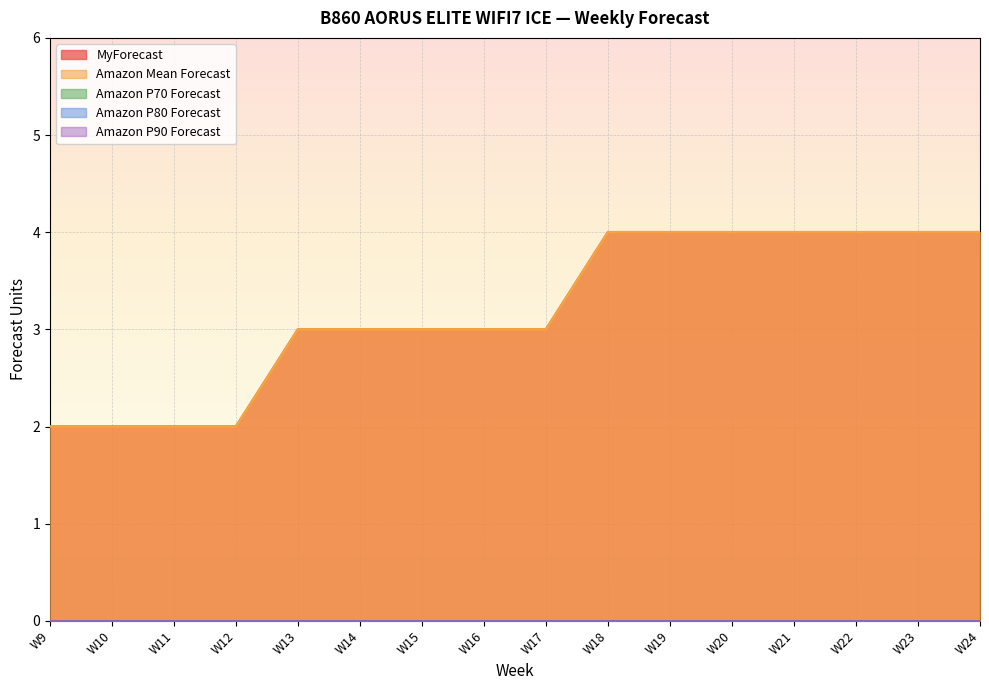

The value of Amazon P70 Forecast at W9 is 0. True or false?

True